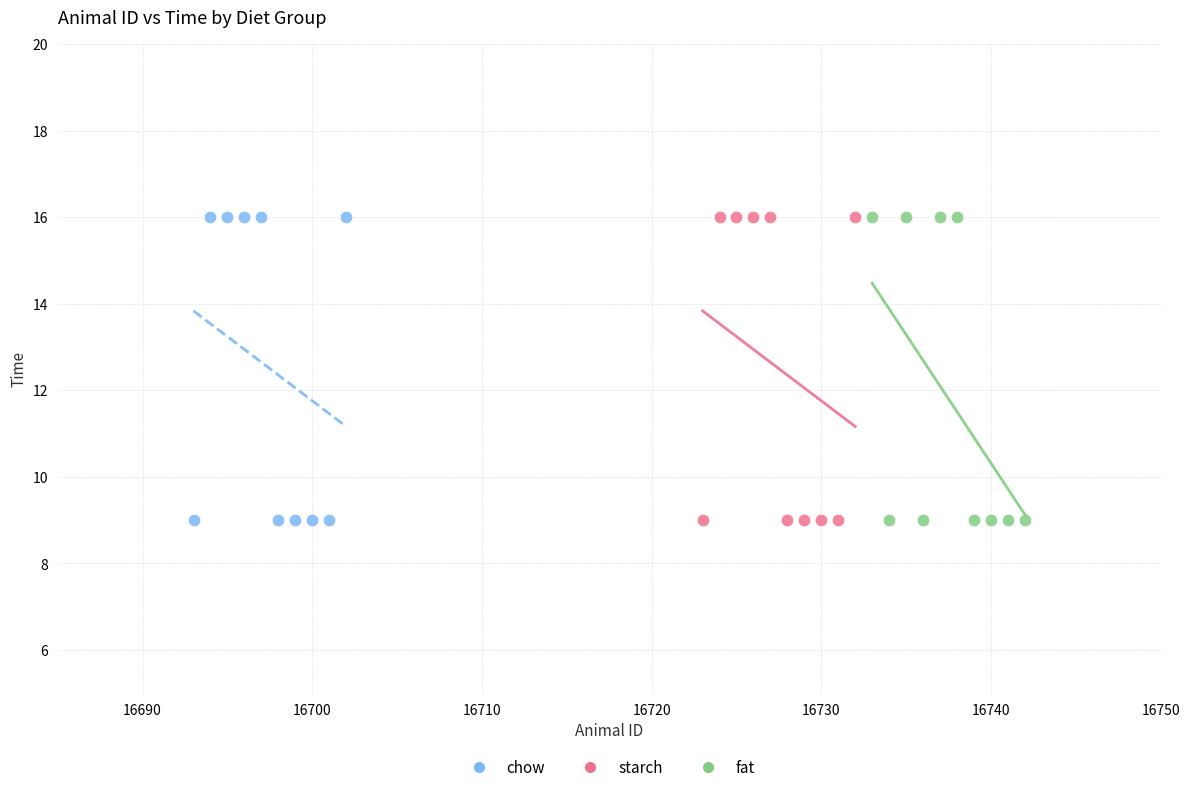

What are all the series names shown in the legend?

chow, starch, fat